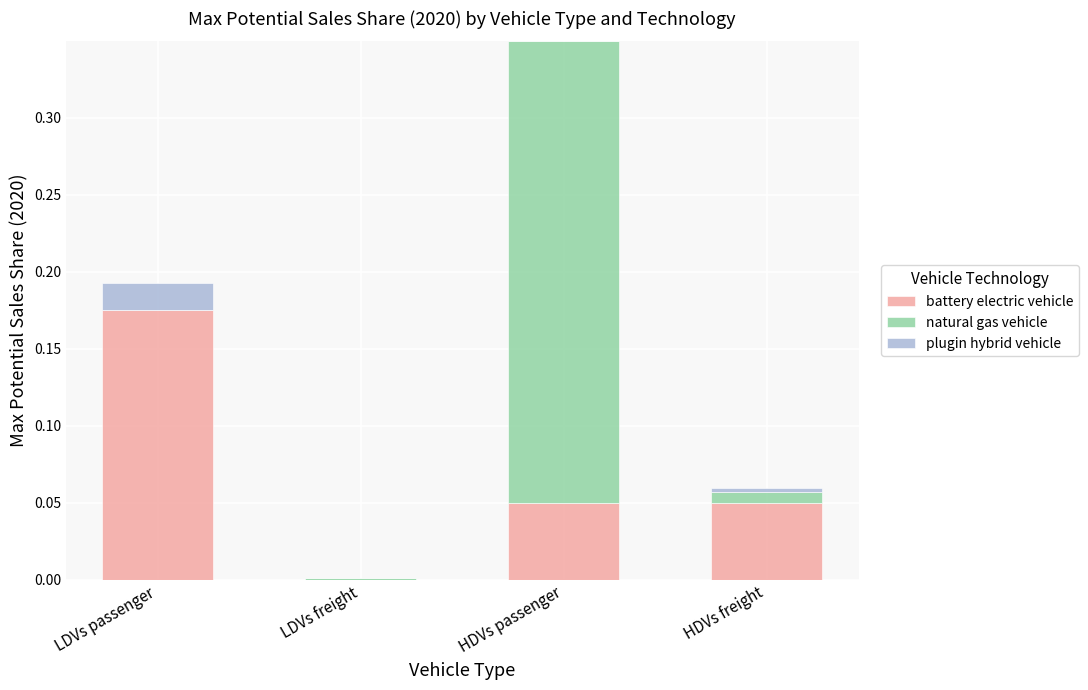

Does the chart contain stacked bars?

Yes